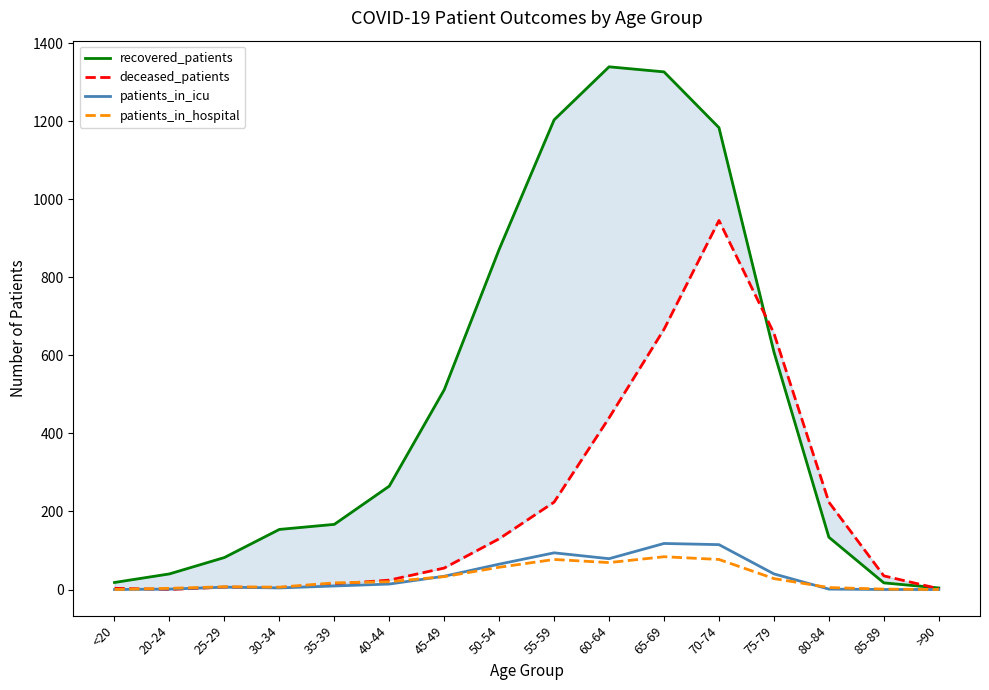

What is the sum of all deceased_patients values?

3432